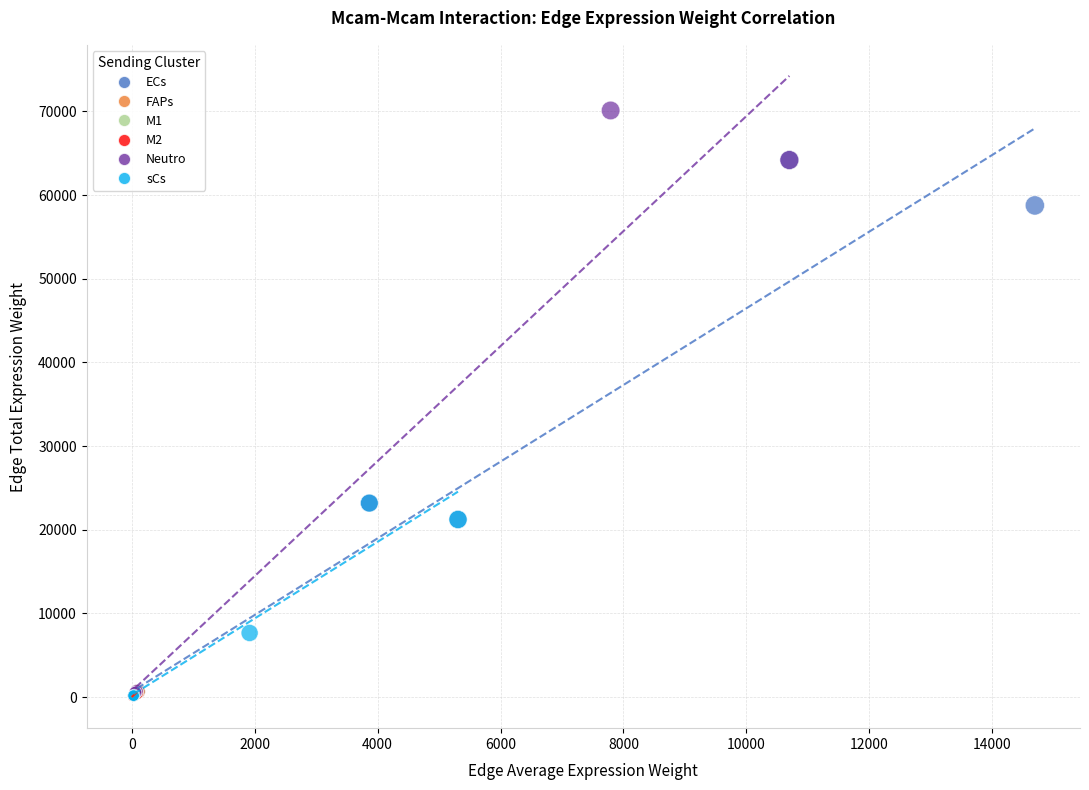

Which series contains the highest Y value?

Neutro